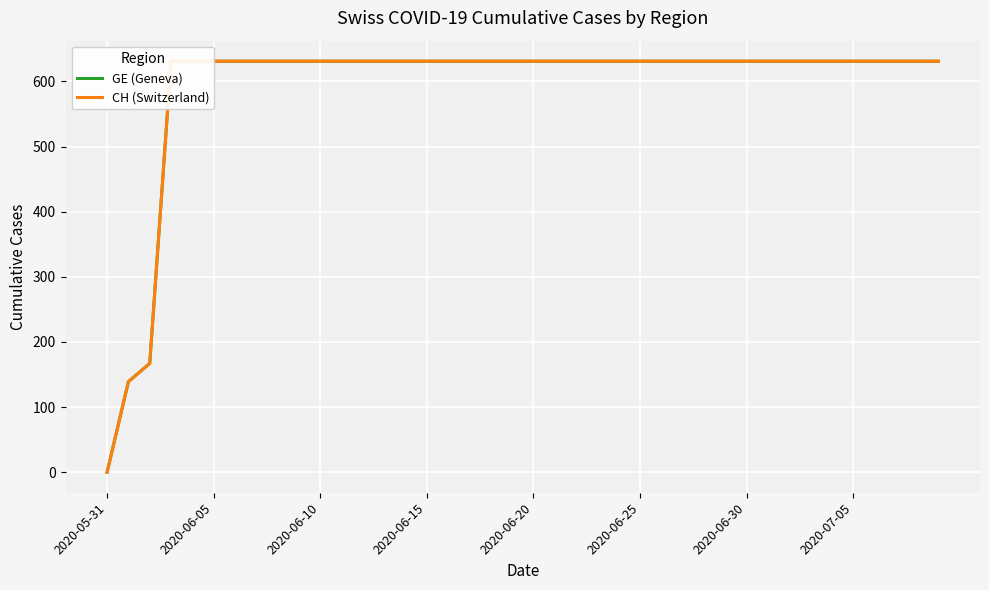

Which series has the largest total across all categories?

GE (Geneva)